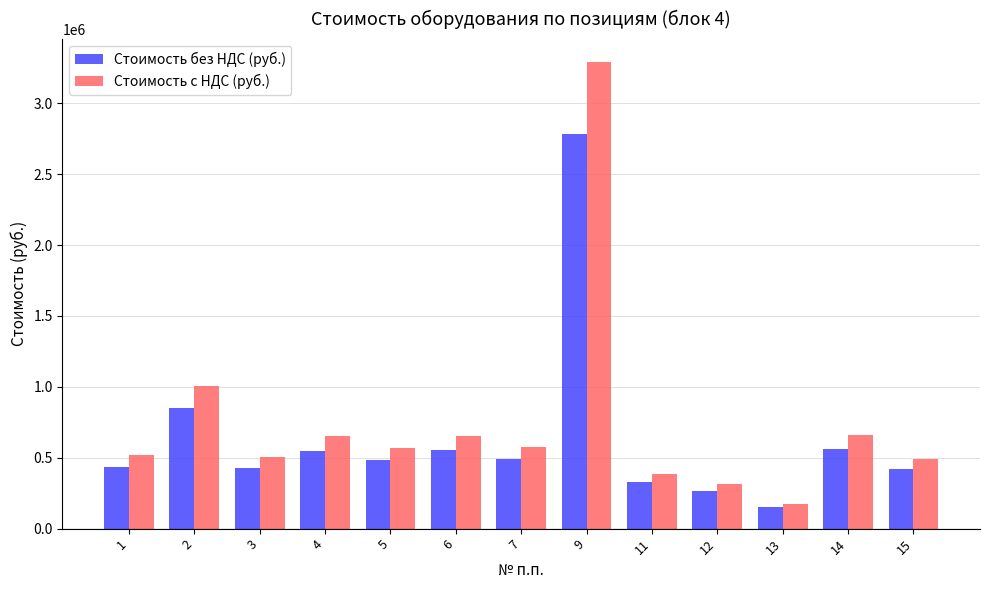

Rank the series by their maximum value, from highest to lowest.

Стоимость с НДС (руб.), Стоимость без НДС (руб.)